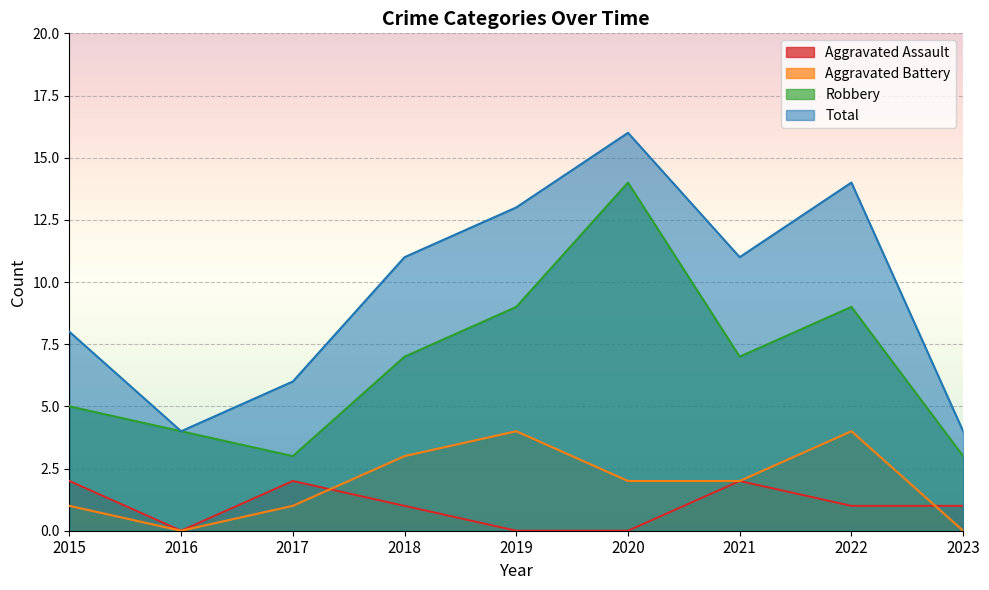

At how many categories does at least one series exceed 6?

6